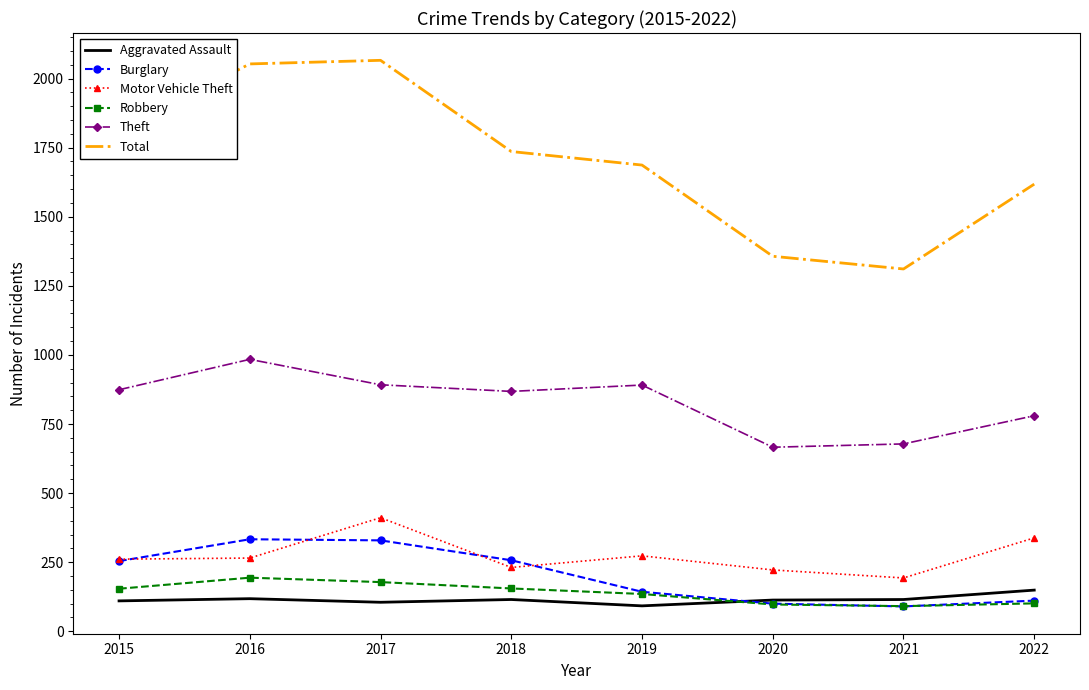

True or false: Total and Aggravated Assault intersect in this chart.

False